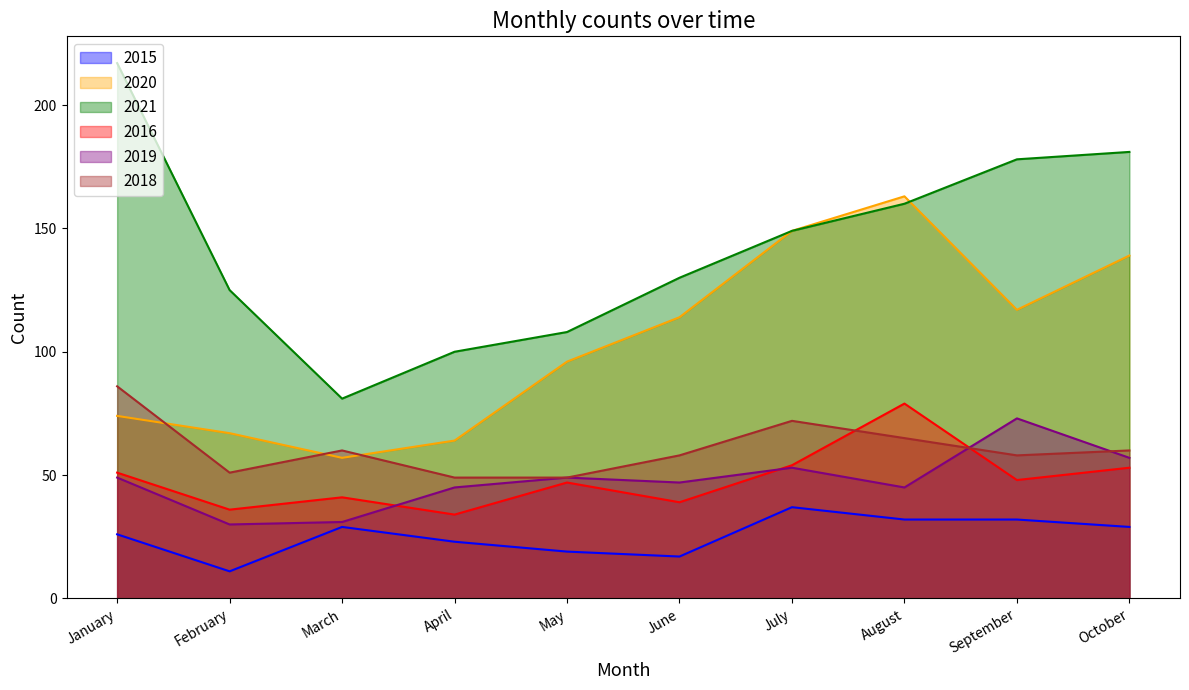

At which label does 2016 first exceed 48?

January